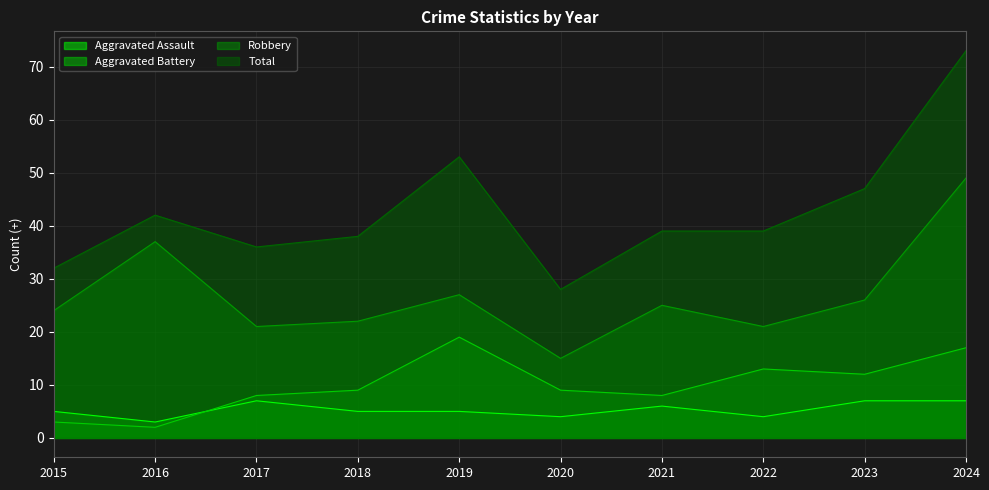

What is the spread (max minus min) of values at 2017?

29